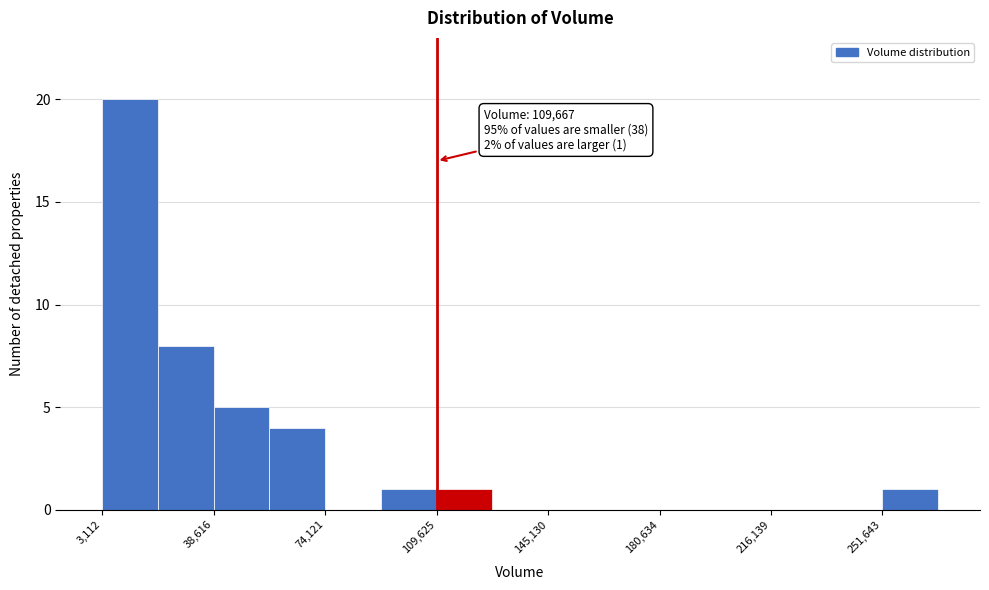

Around what value on the x-axis is the tallest bar? Give the approximate position of its centre, as read against the axis.

10000